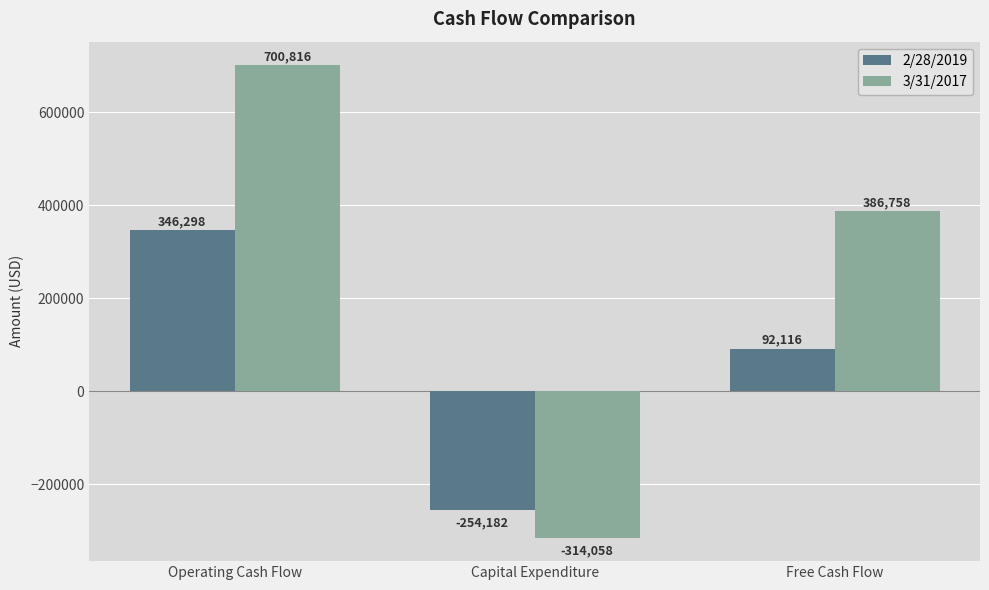

Reading left to right, transcribe all the data shown in this chart.

2/28/2019: 346298	-254182	92116
3/31/2017: 700816	-314058	386758